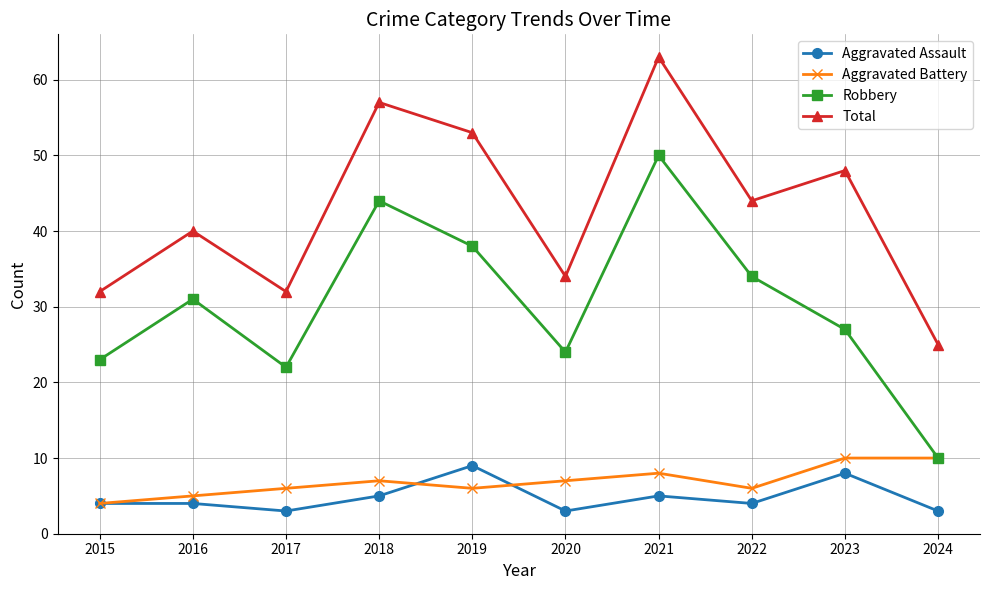

Reading right to left, extract all data points from this chart.

Aggravated Assault: 2024=3	2023=8	2022=4	2021=5	2020=3	2019=9	2018=5	2017=3	2016=4	2015=4
Aggravated Battery: 2024=10	2023=10	2022=6	2021=8	2020=7	2019=6	2018=7	2017=6	2016=5	2015=4
Robbery: 2024=10	2023=27	2022=34	2021=50	2020=24	2019=38	2018=44	2017=22	2016=31	2015=23
Total: 2024=25	2023=48	2022=44	2021=63	2020=34	2019=53	2018=57	2017=32	2016=40	2015=32